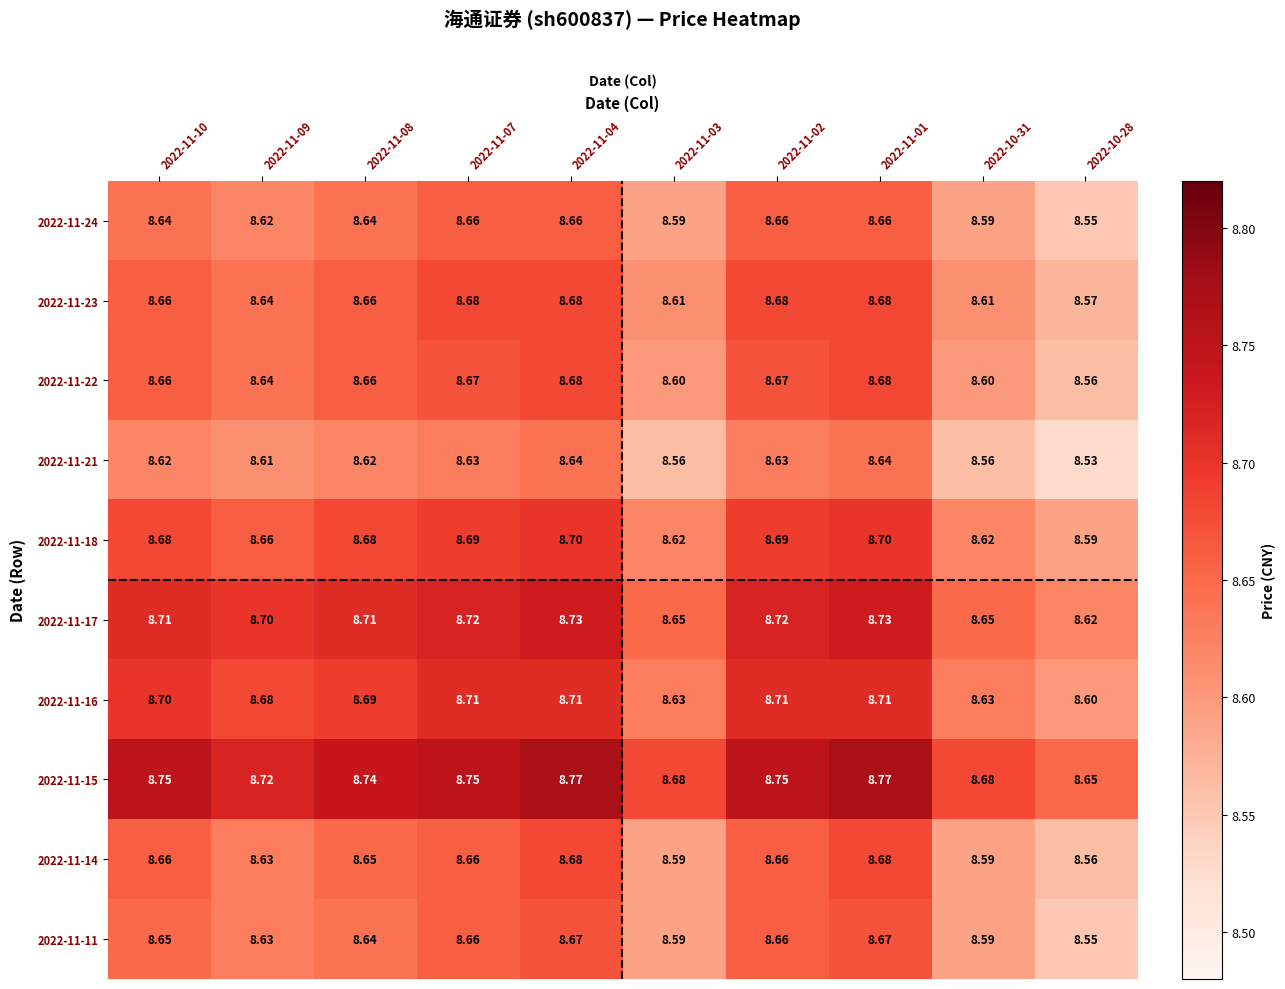

Between 2022-11-09 and 2022-10-28, which series saw the biggest shift?

2022-11-22